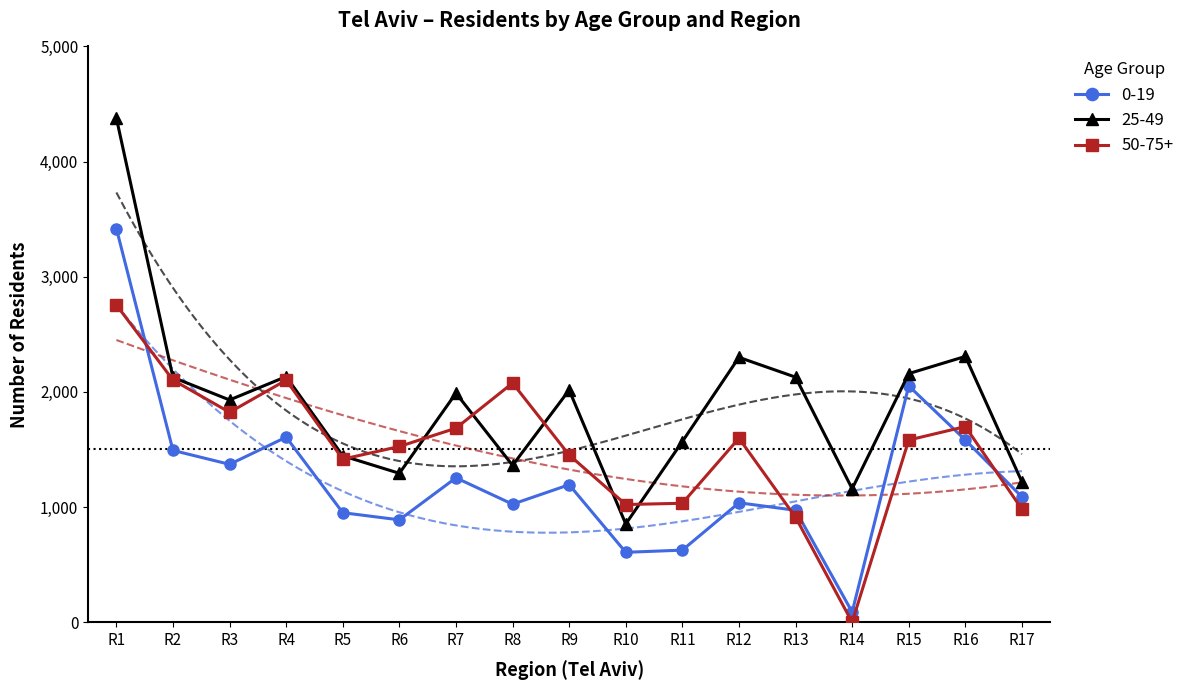

True or false: 0-19 and 50-75+ intersect in this chart.

True